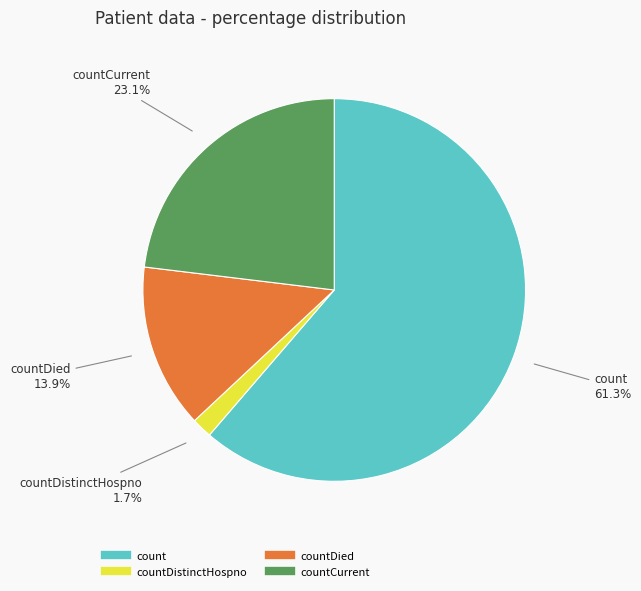

Does any single category account for the majority?

Yes